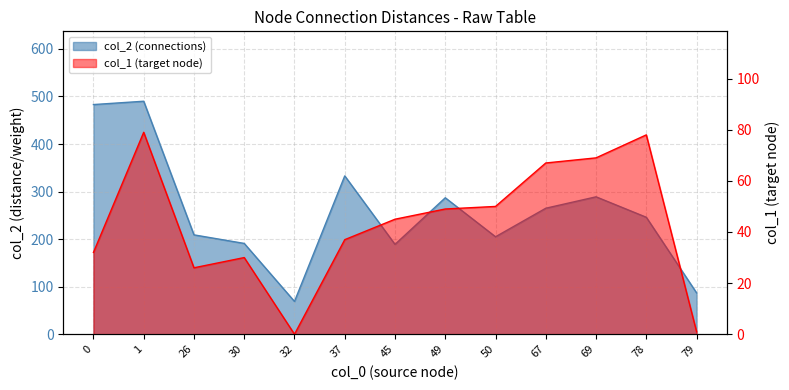

True or false: col_1 (node_id) and col_2 (connections) cross at least once.

False